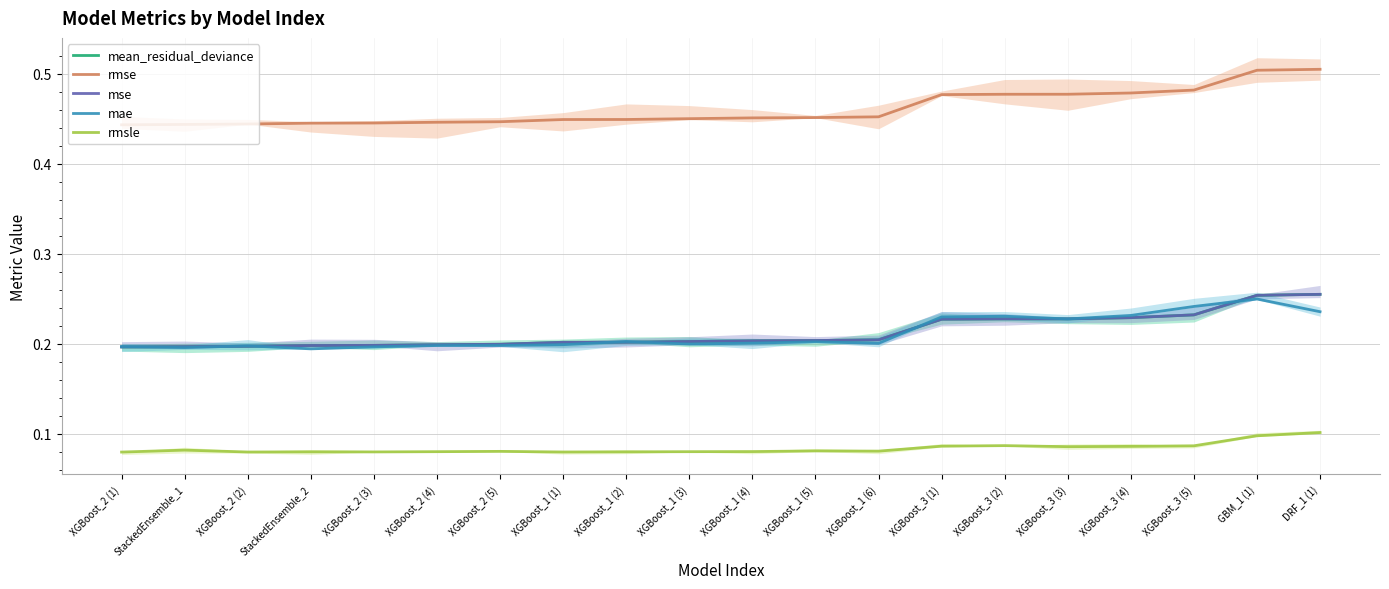

What is the sum of the mae values at XGBoost_2 (2) and XGBoost_3 (1)?

0.4